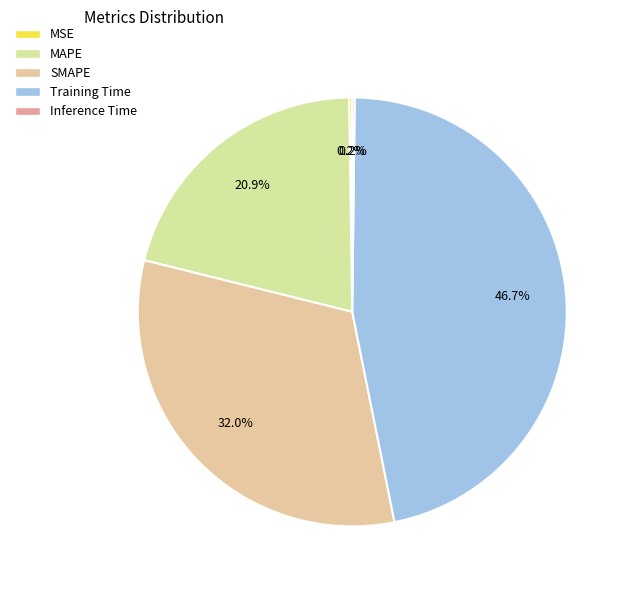

What portion of the pie excludes Inference Time?

99.8%